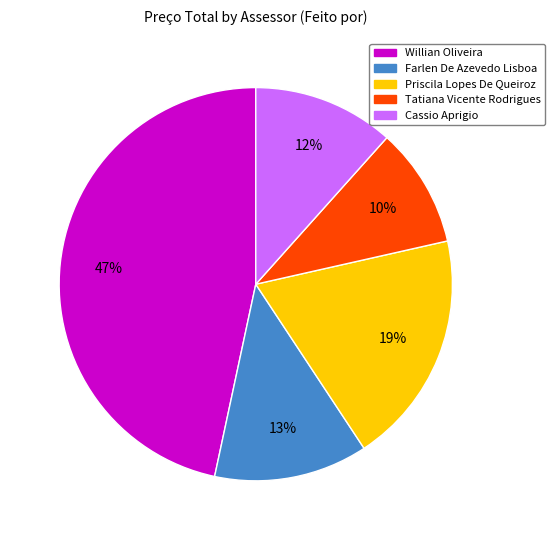

Does any single category account for the majority?

No